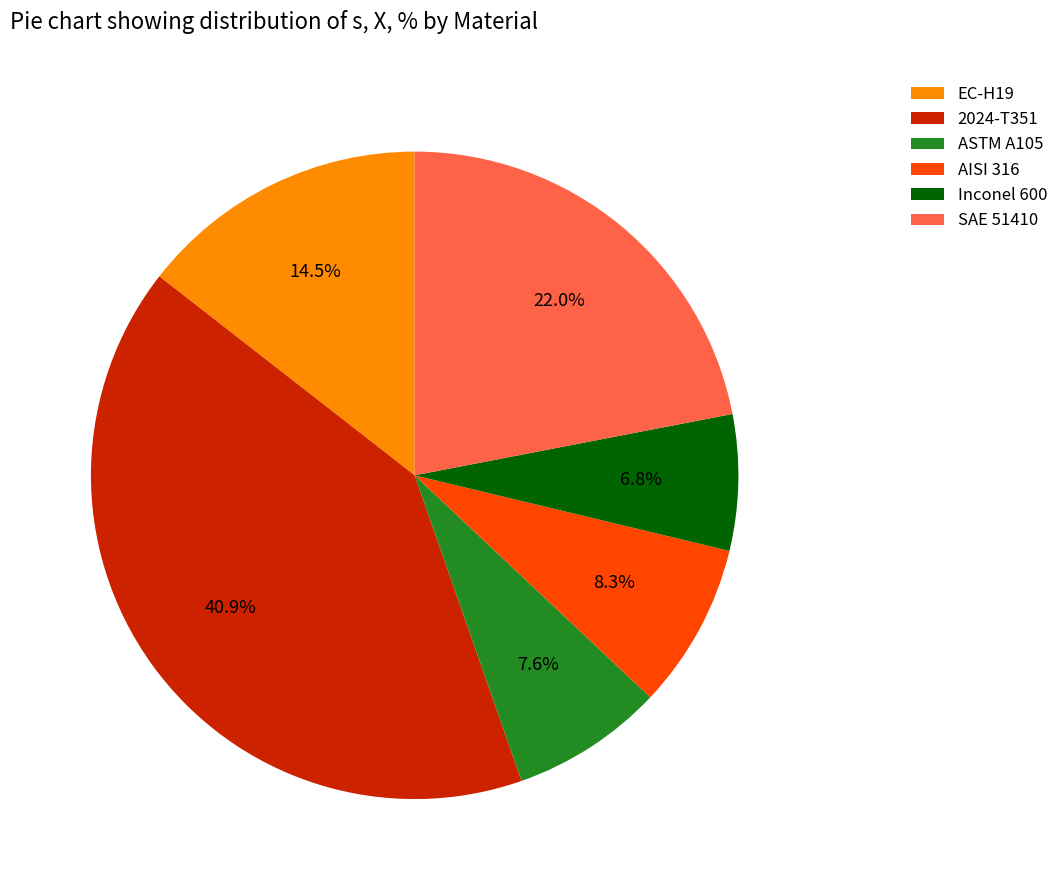

How many slices are in this pie chart?

6